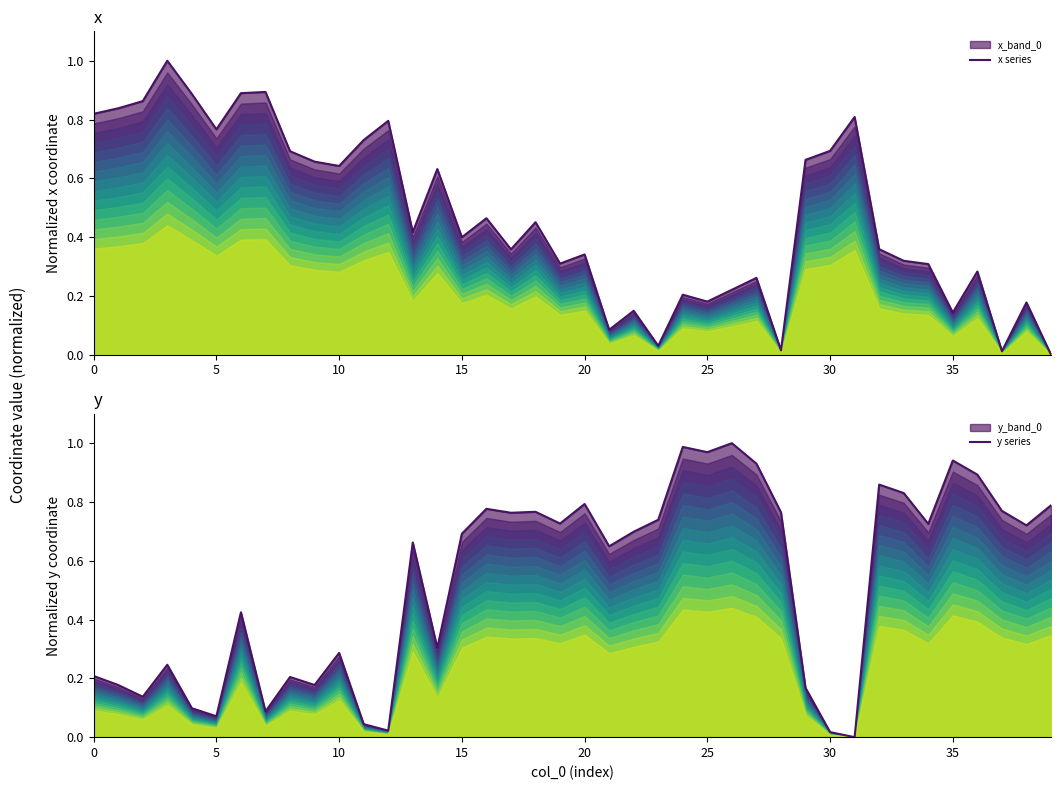

Which series has the widest spread of values?

x series